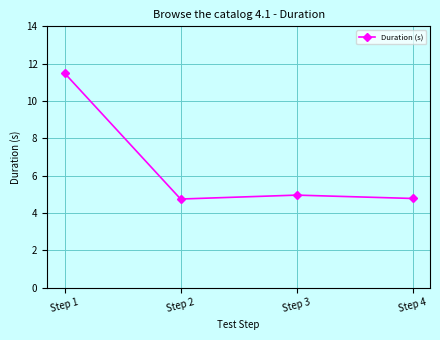

Count the number of data series in this chart.

1